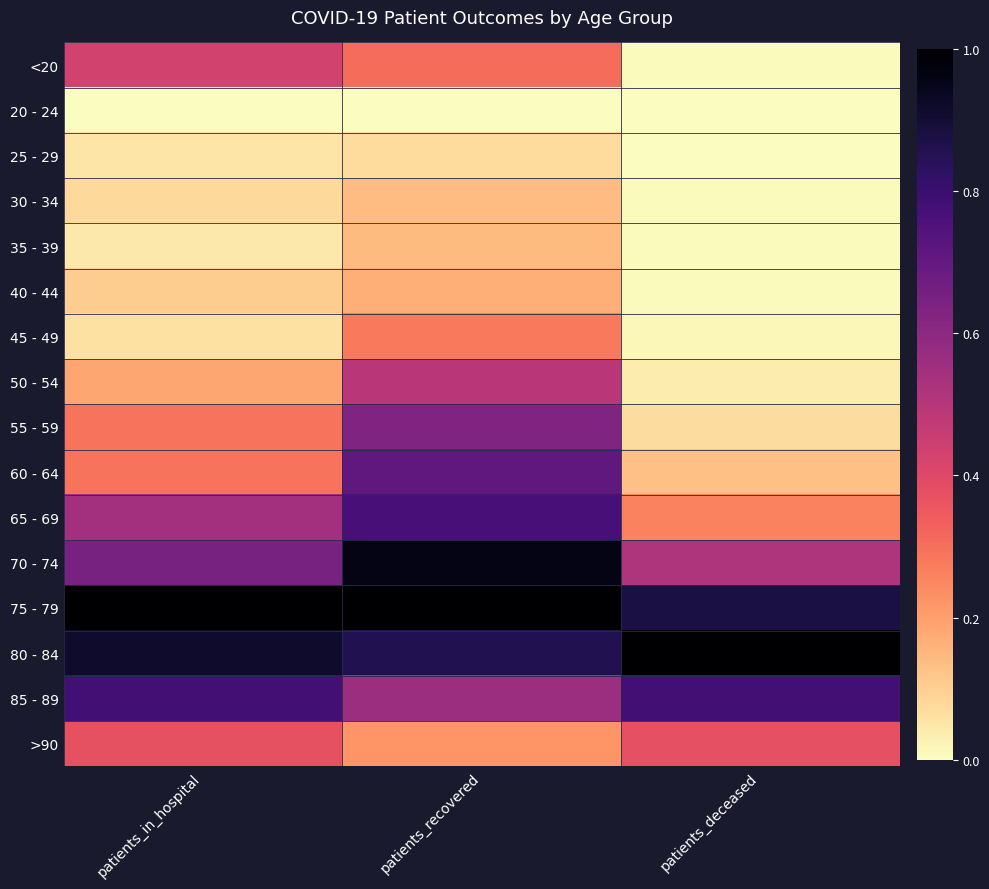

Count the number of categories in the chart.

3